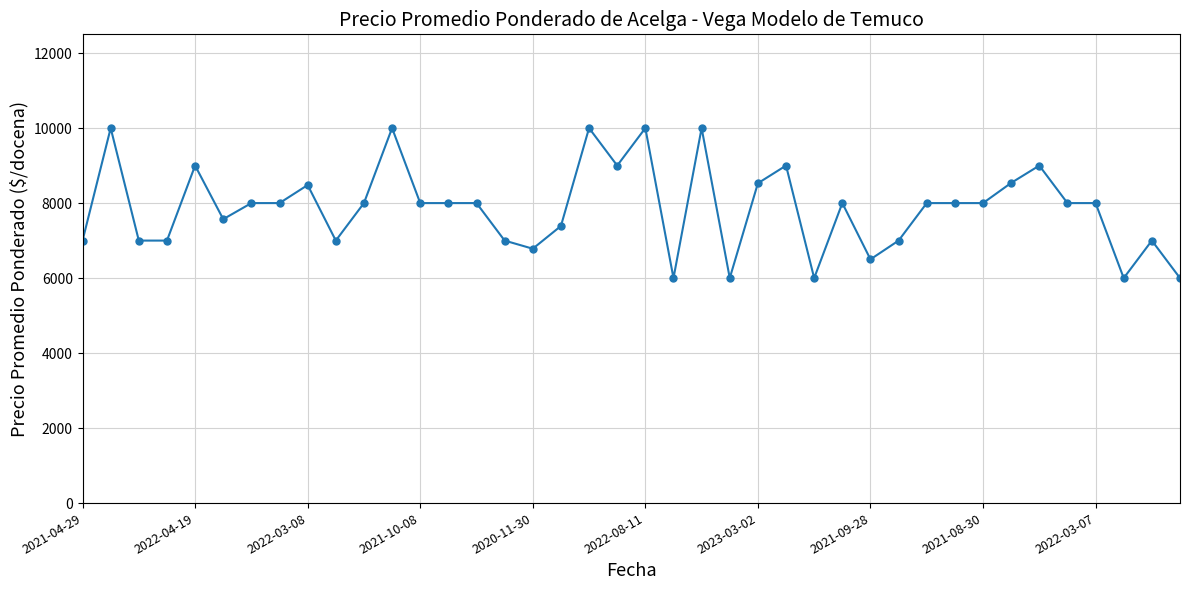

Count the number of categories in the chart.

40